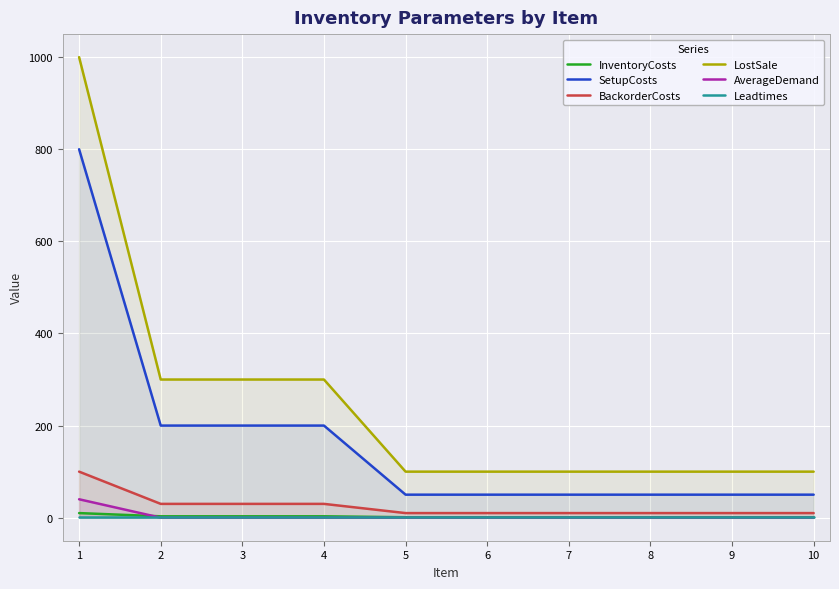

Is it true that Leadtimes equals 1 at 1?

True